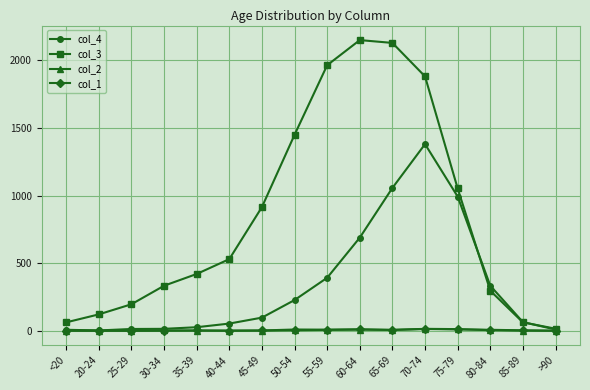

Is it true that col_3 equals 2130 at 65-69?

True